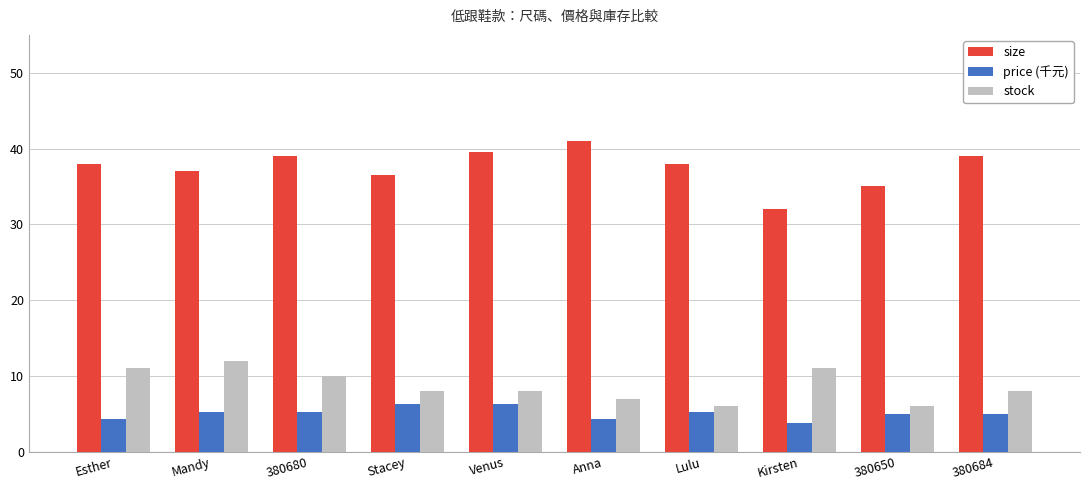

What is the label of the 3rd bar from the left?

380680